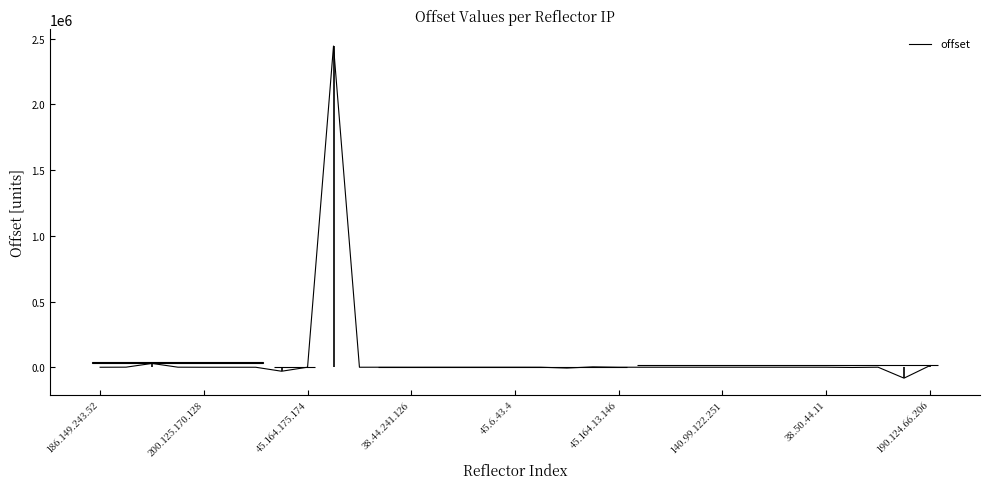

The value at 10 is 67. True or false?

True